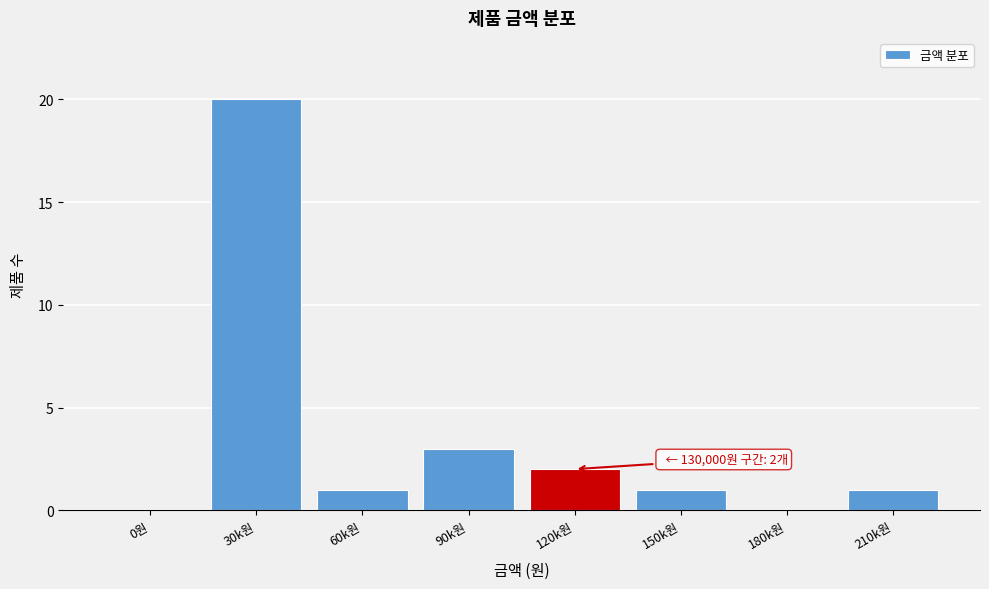

Reading right to left, extract all data points from this chart.

210k원=1	180k원=0	150k원=1	120k원=2	90k원=3	60k원=1	30k원=20	0원=0